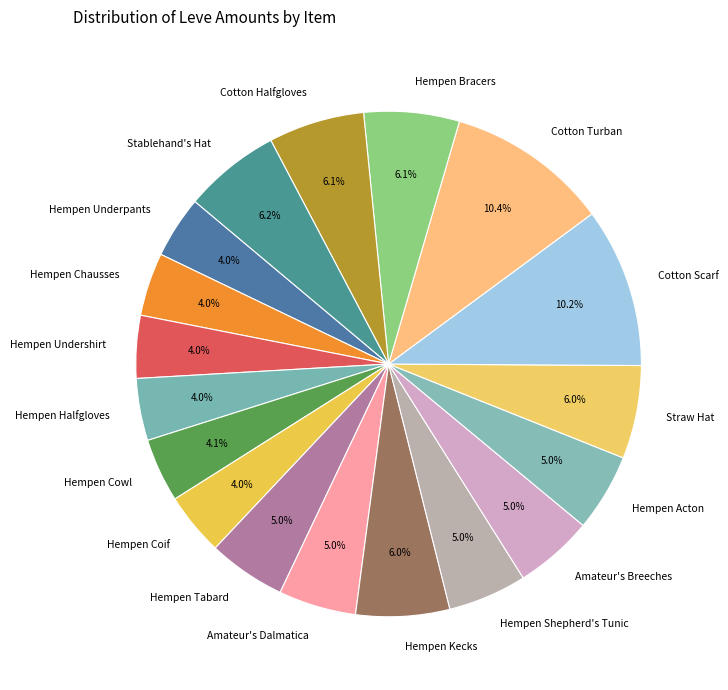

To the nearest percent, what is the average slice percentage?

6%